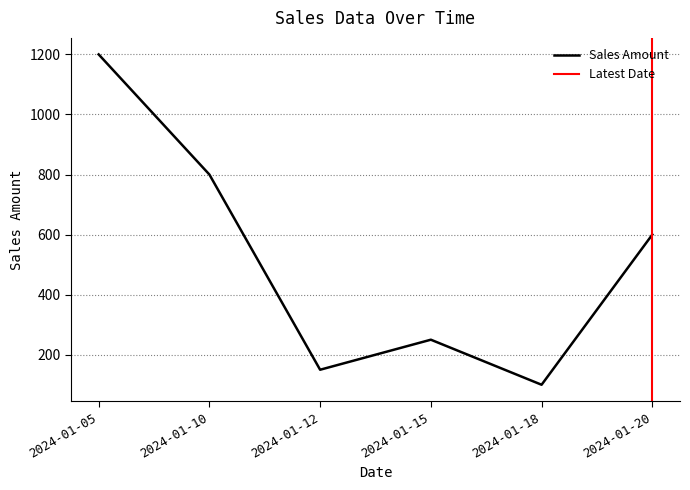

Does the chart display data point markers on the line(s)?

No